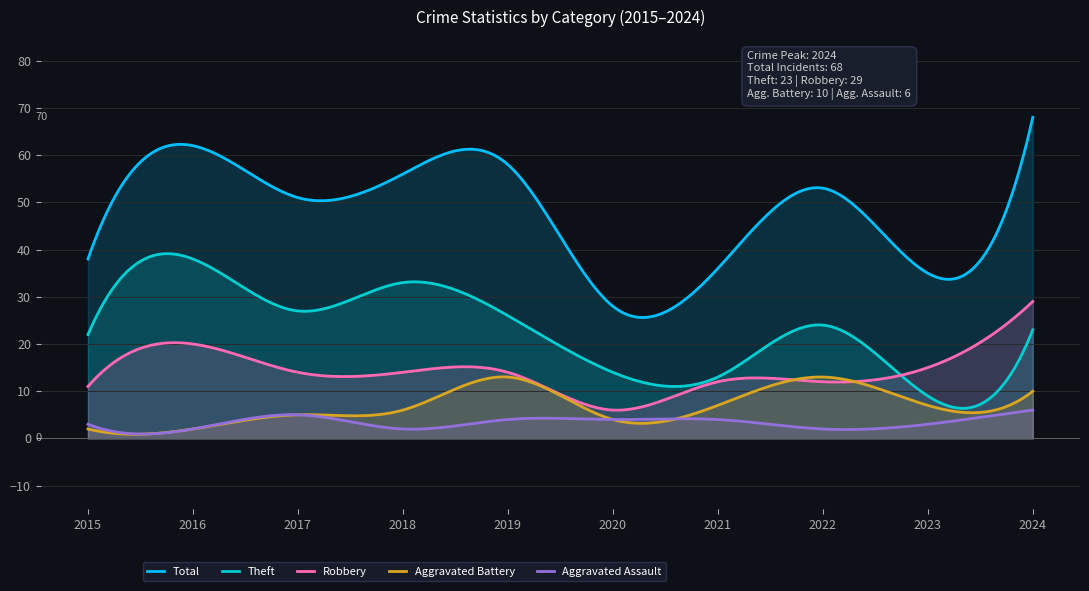

Where is Aggravated Battery nearest to the value 7?

2021